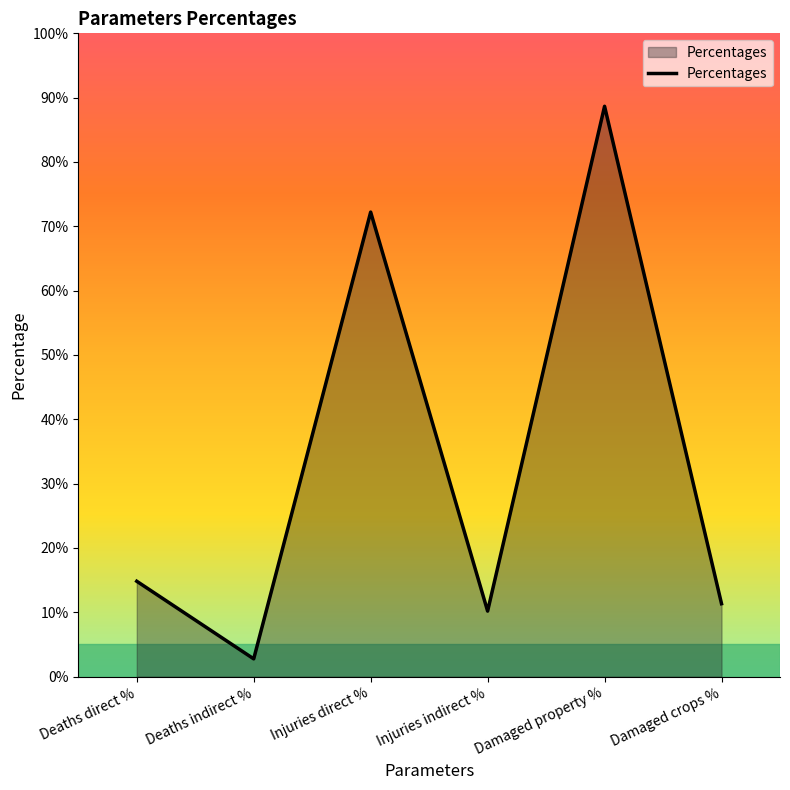

Approximately how many times larger is the value at Damaged crops % compared to Deaths indirect %?

4.1